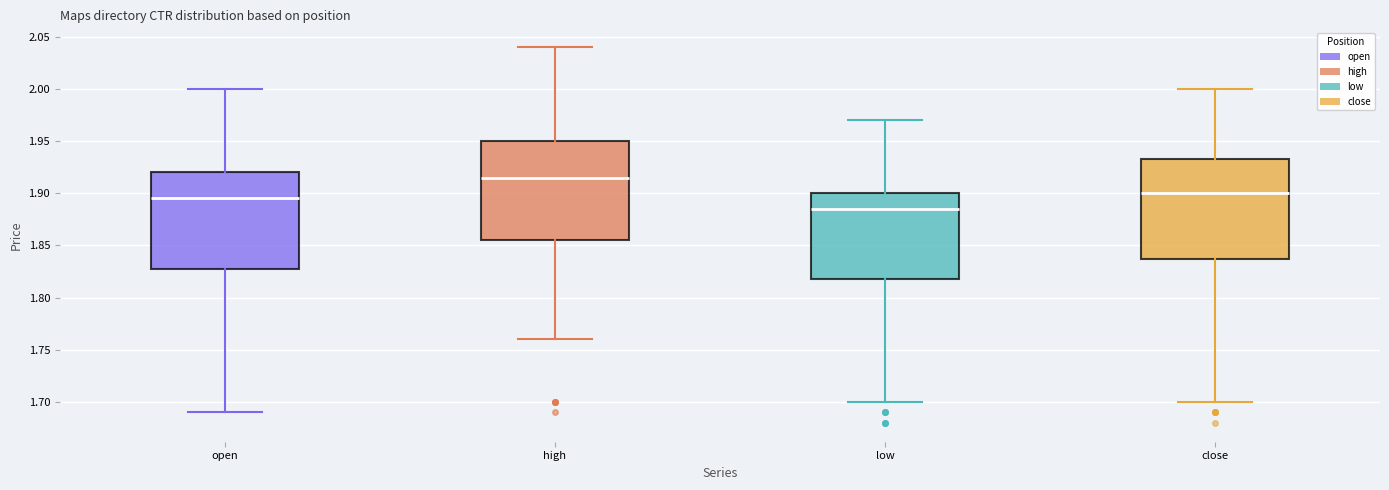

Reading left to right, transcribe this box plot: for each box, give where its median line is, the range the box spans, and where its two whiskers end, as read against the y-axis. The values are not printed on the chart, so give them approximately, as read against the axis.

open: median 1.895, box 1.830 to 1.920, whiskers 1.690 to 2.000
high: median 1.915, box 1.855 to 1.950, whiskers 1.760 to 2.040
low: median 1.885, box 1.820 to 1.900, whiskers 1.700 to 1.970
close: median 1.900, box 1.840 to 1.935, whiskers 1.700 to 2.000